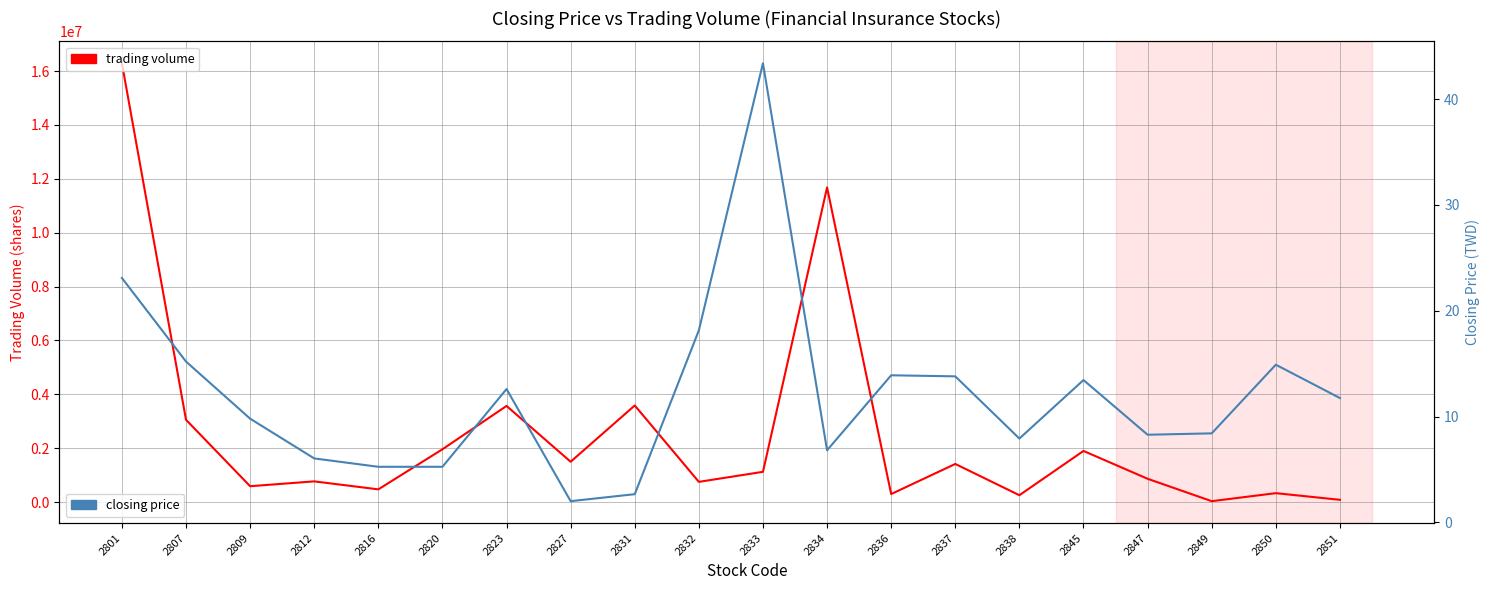

Which has a higher value, 2836 or 2851?

2836